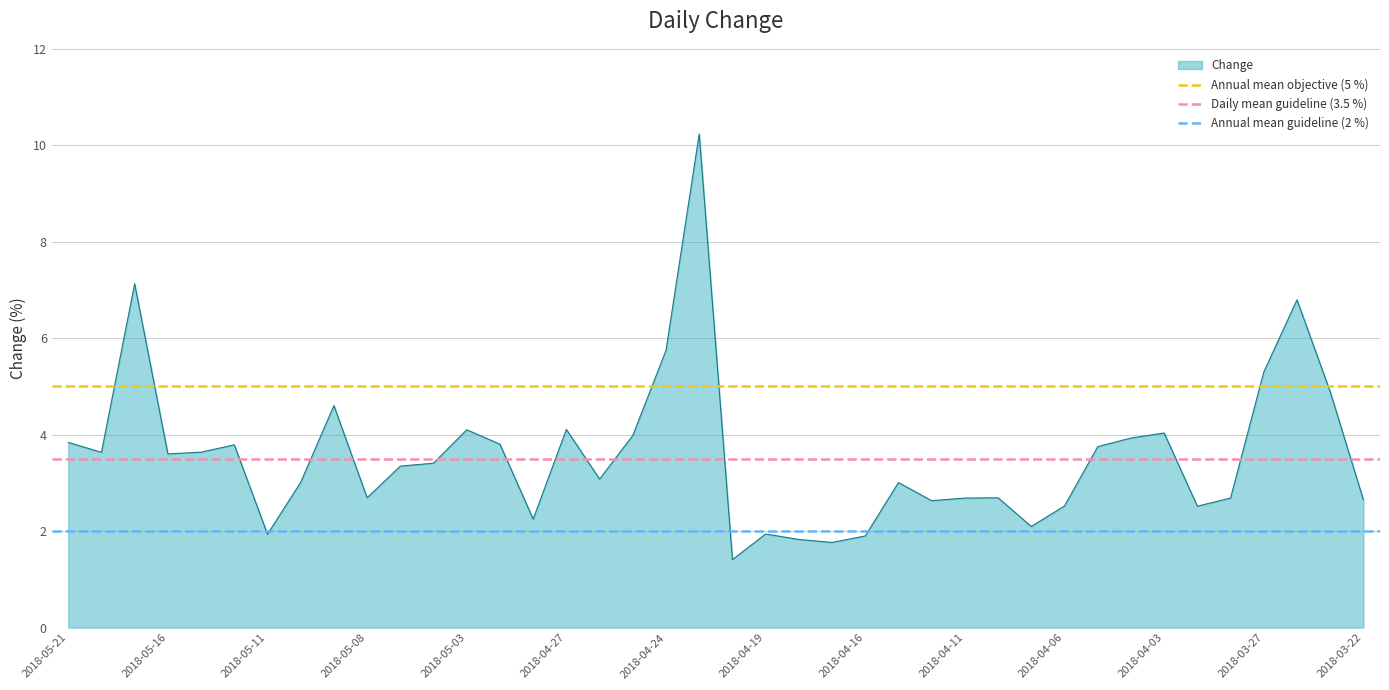

True or false: Annual mean guideline (2 %) has a value of 3.2 at 2018-05-21.

False